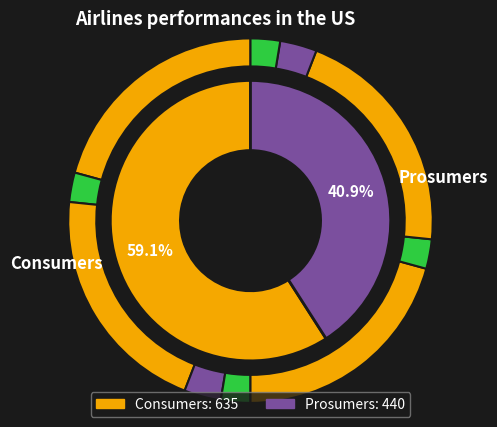

Rank the categories by value from lowest to highest.

Prosumers, Consumers